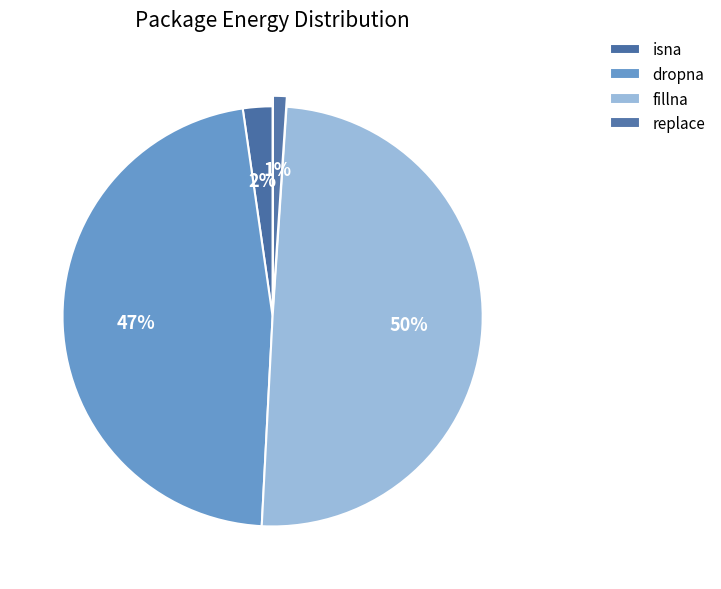

What percentage do fillna and dropna together represent?

96.7%